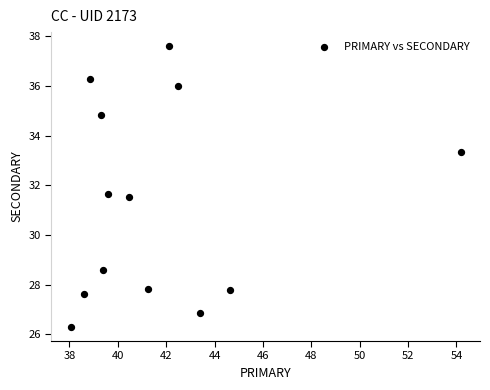

What is the range of Y values (max minus min)?

11.3